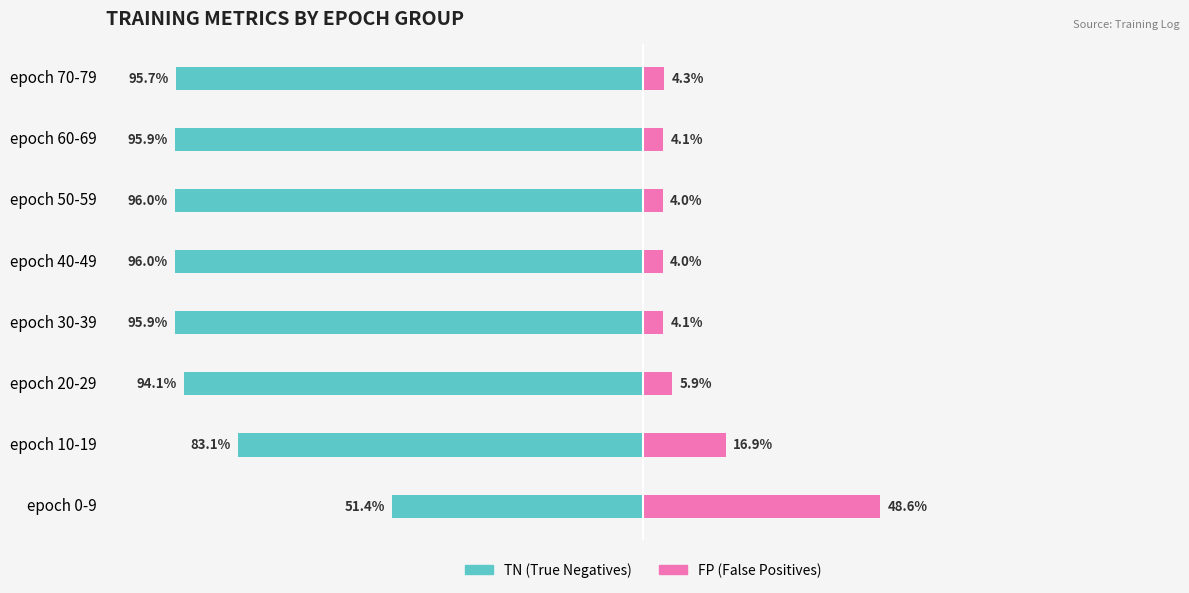

What is the difference between the maximum and minimum values in the FP (False Positives) series?

44.6